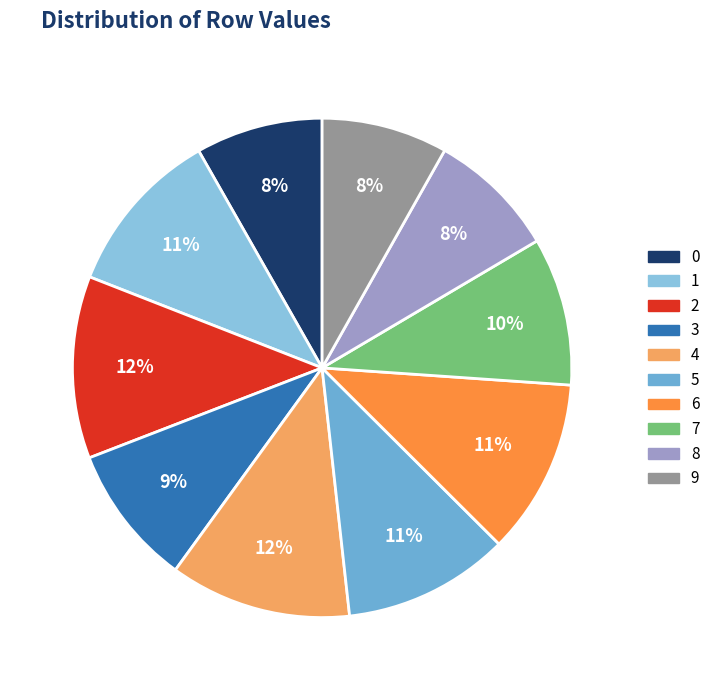

True or false: 2 accounts for 6% of the total.

False